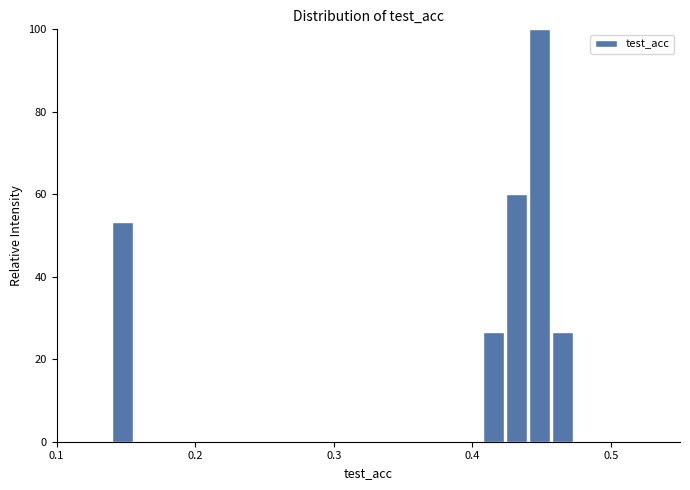

Read against the x-axis, roughly where is the centre of the tallest bar?

0.45